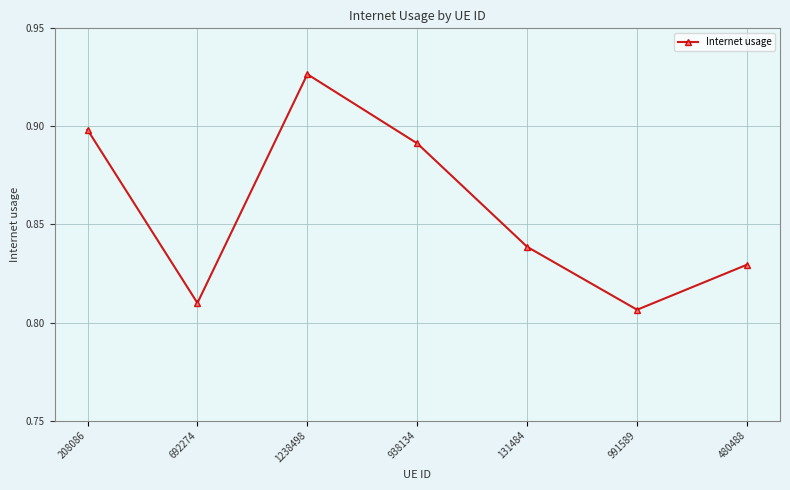

What is the label of the 7th point from the left?

480488